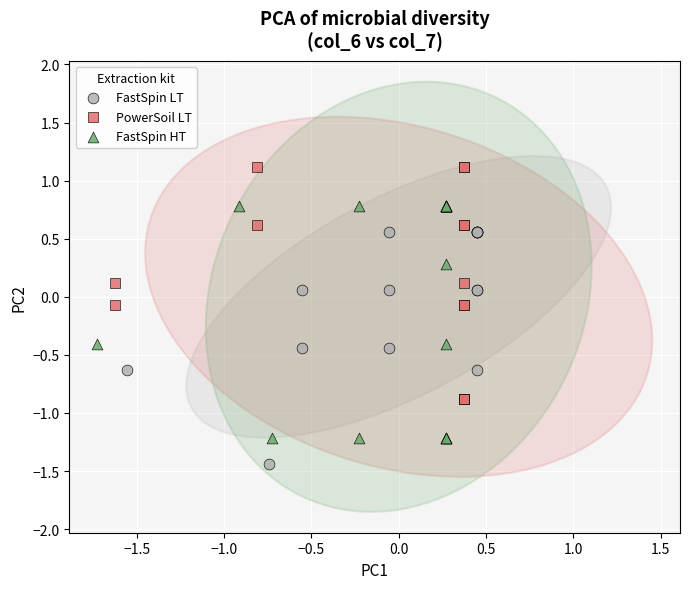

Which series contains the highest Y value?

PowerSoil LT